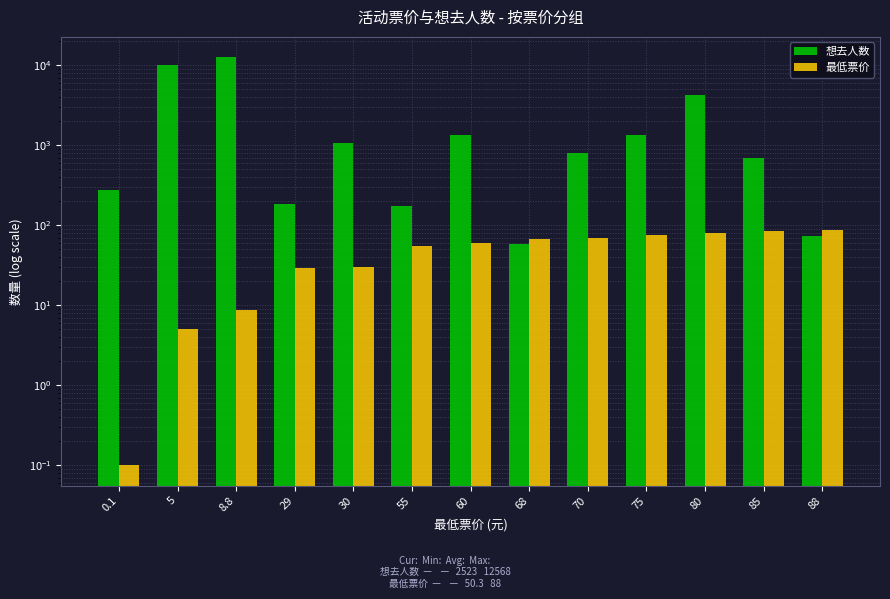

List the labels in order of 最低票价 value, smallest first.

0.1, 5, 8.8, 29, 30, 55, 60, 68, 70, 75, 80, 85, 88